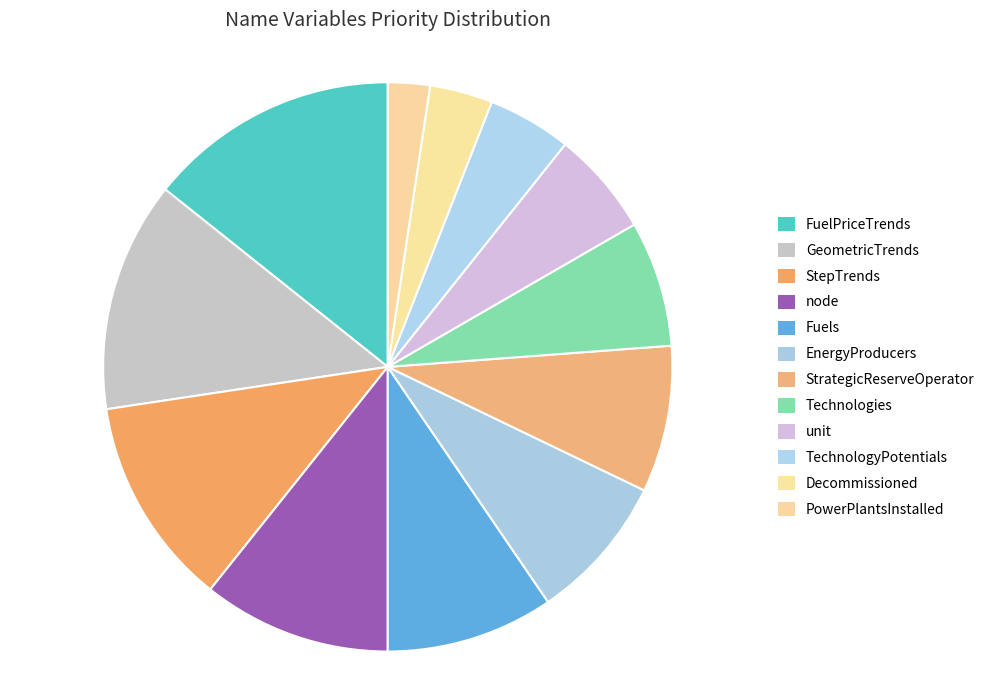

What percentage do Technologies and GeometricTrends together represent?

20.2%